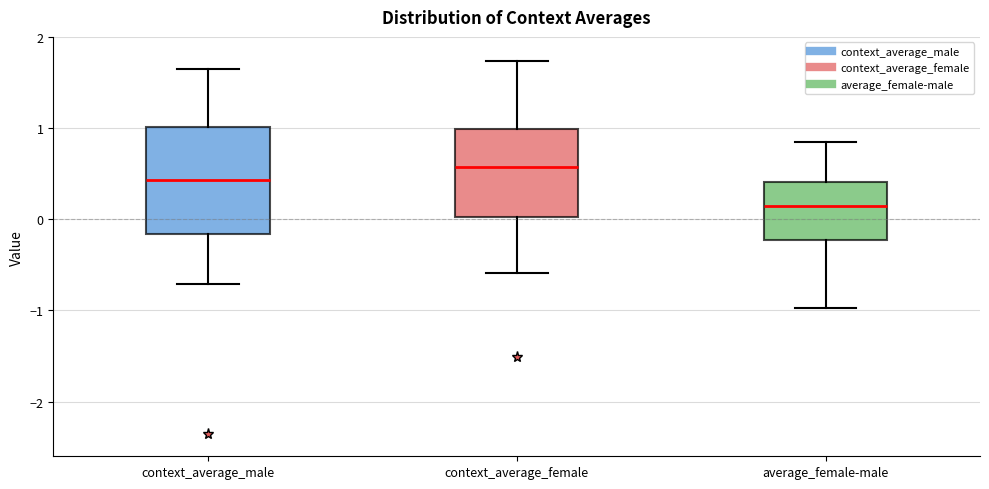

Where is the lower edge of the box for context_average_male on the y-axis? The values are not printed on the chart, so give them approximately, as read against the axis.

-0.2